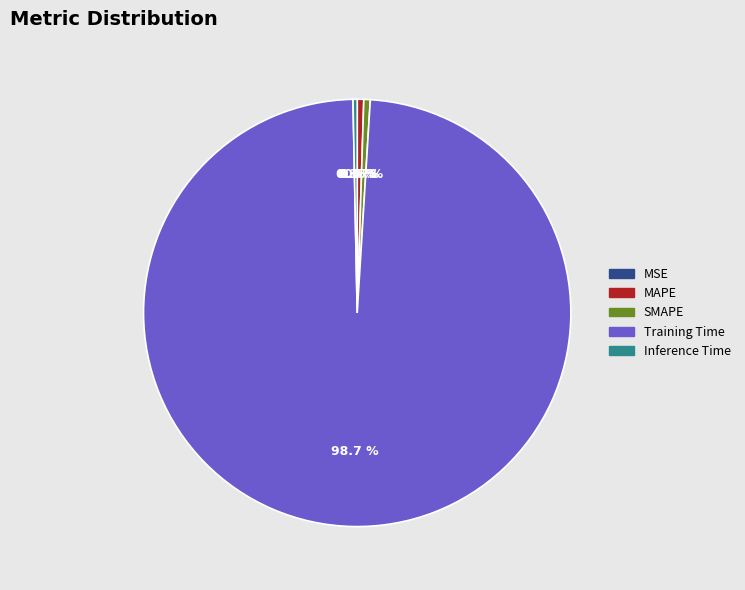

Which category accounts for the majority?

Training Time